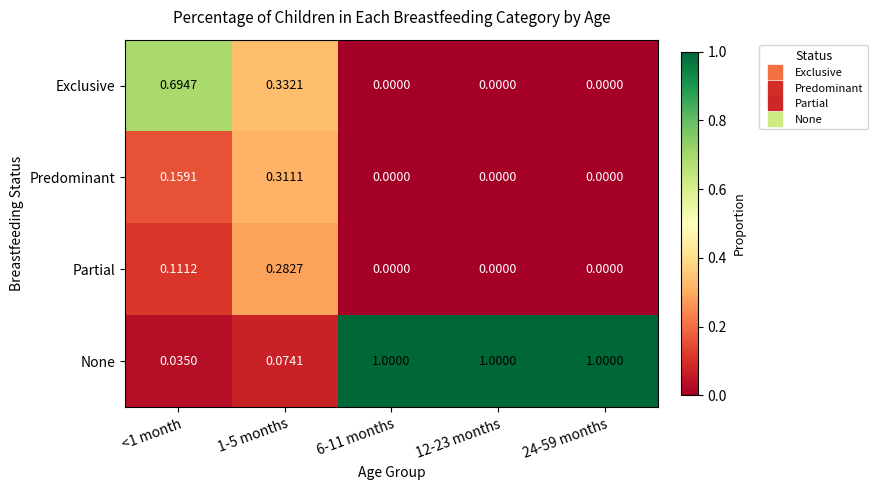

Is the value of None at 24-59 months greater than the value of Exclusive at <1 month?

Yes